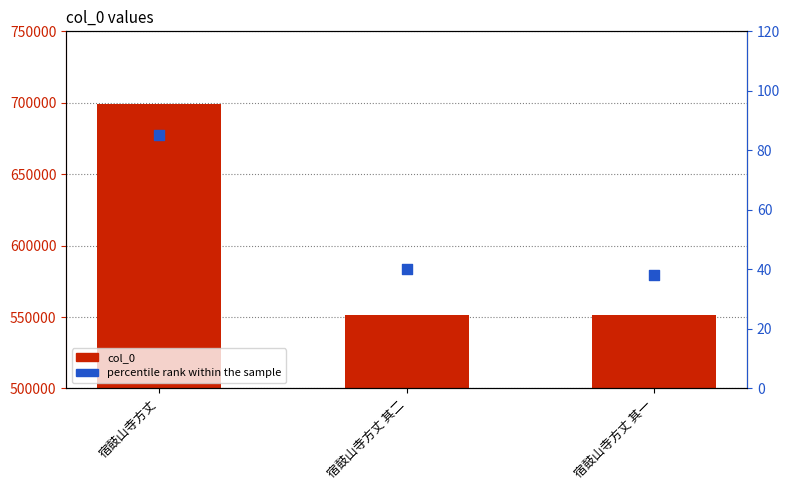

What are all the series names shown in the legend?

col_0, percentile rank within the sample